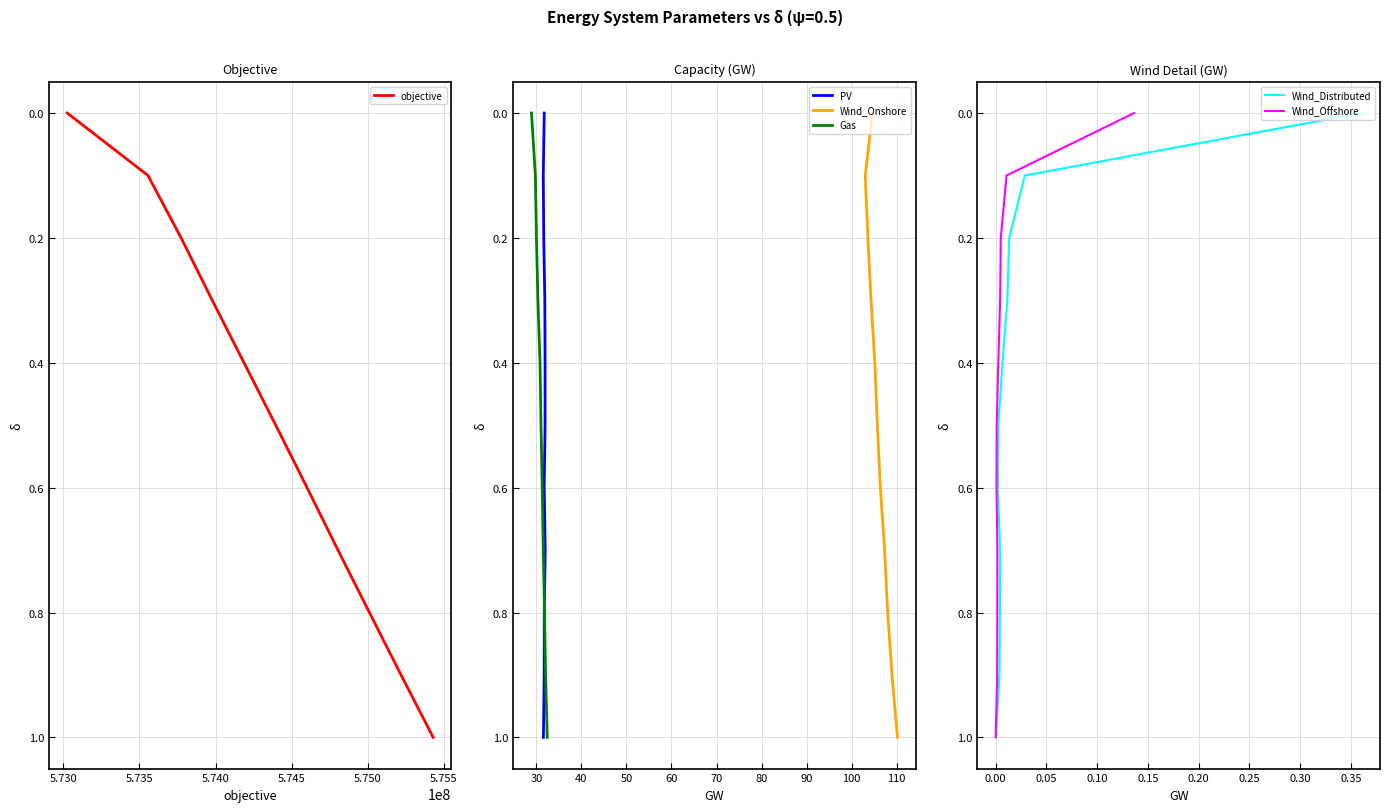

How many data points does each series have?

11